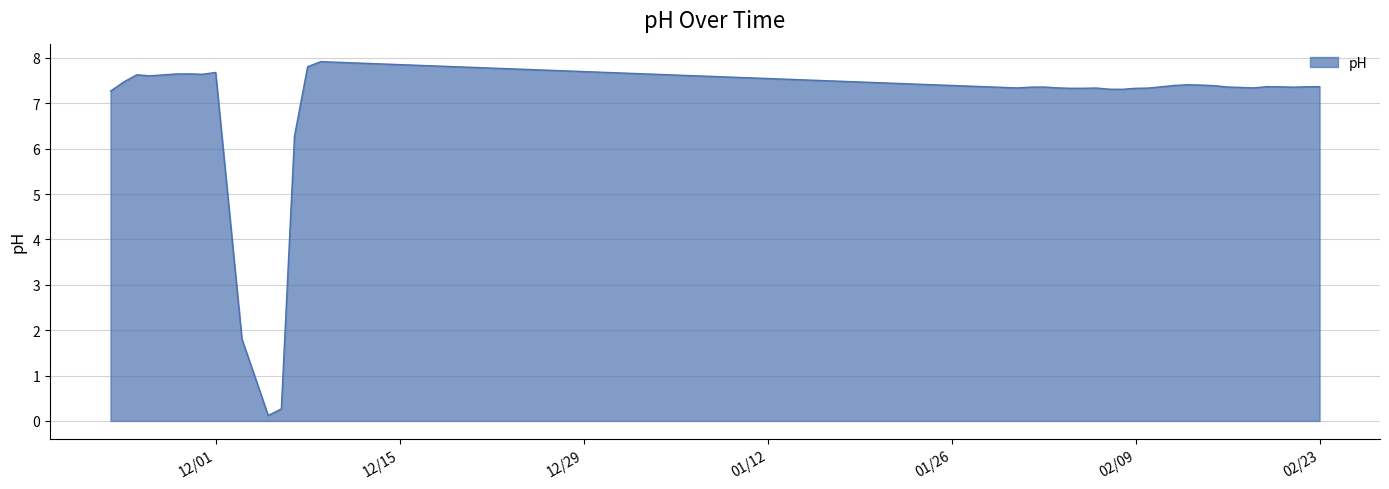

What is the maximum value shown in the chart?

7.9